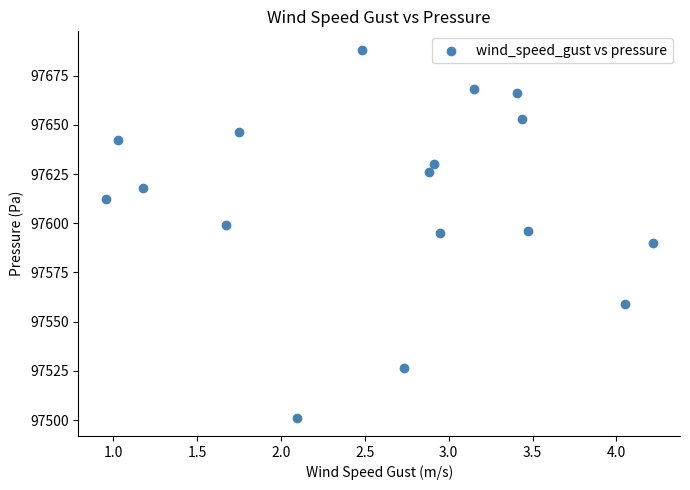

What is the range of X values (max minus min)?

3.3